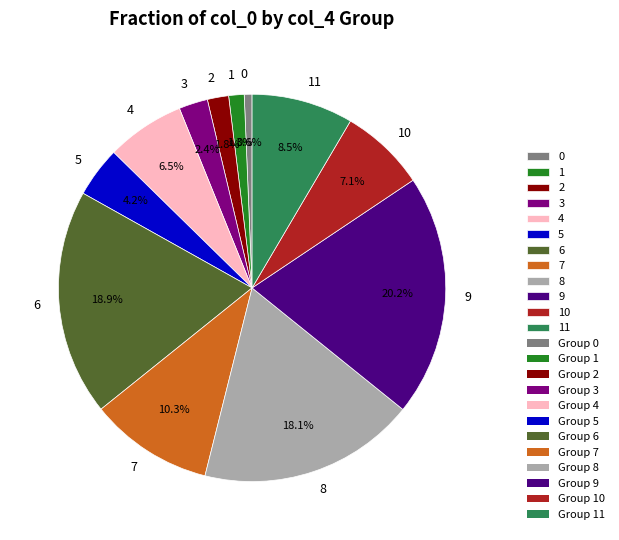

How many segments does this pie chart have?

12